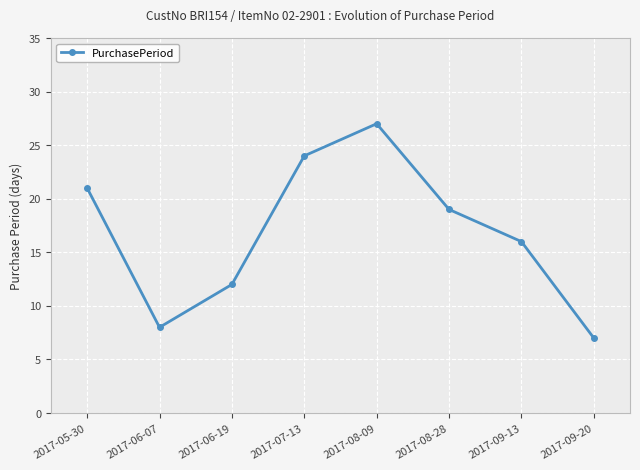

What is the sum of all values?

134